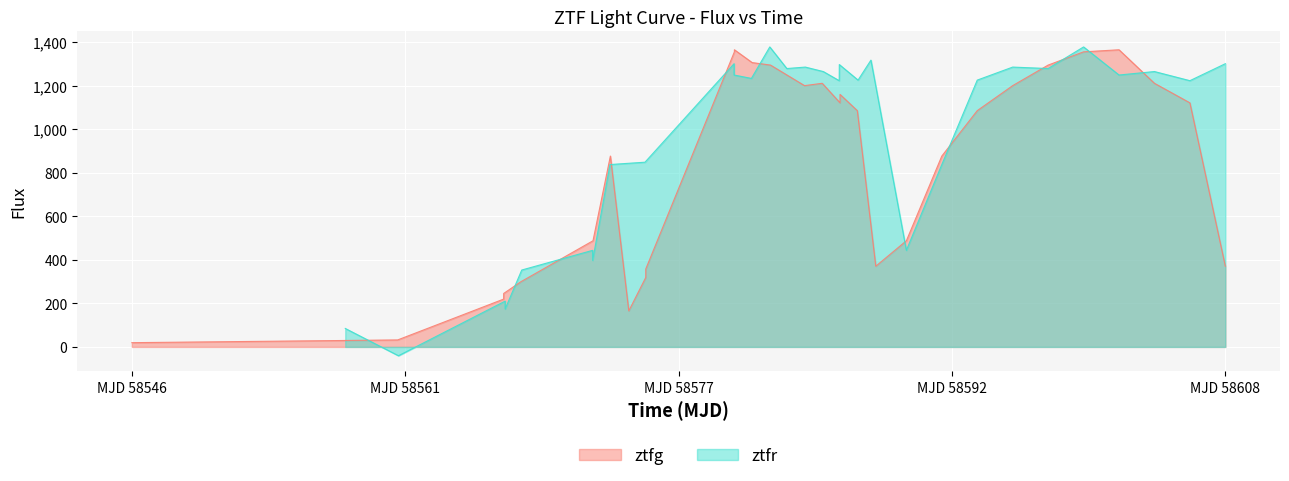

What is the maximum value for ztfg?

1366.0